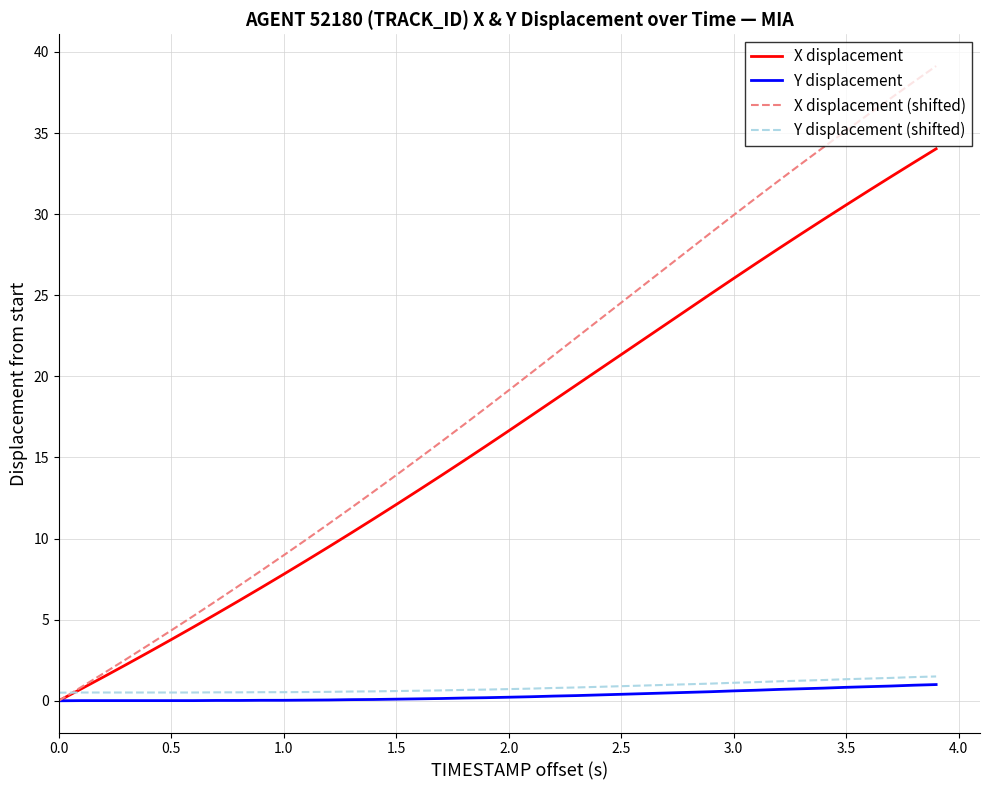

Which series has the largest total across all categories?

X displacement (shifted)